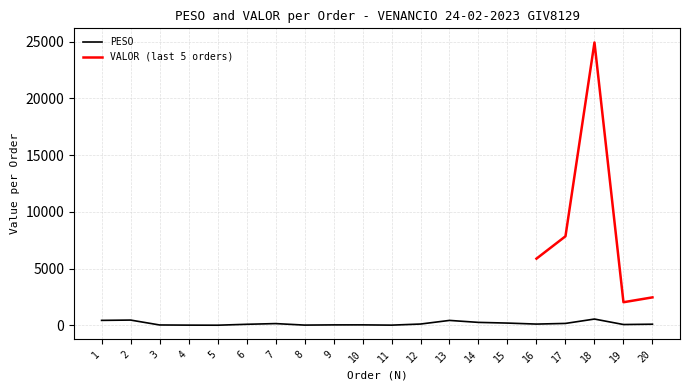

Is it true that the value at 19 is 76.1?

True